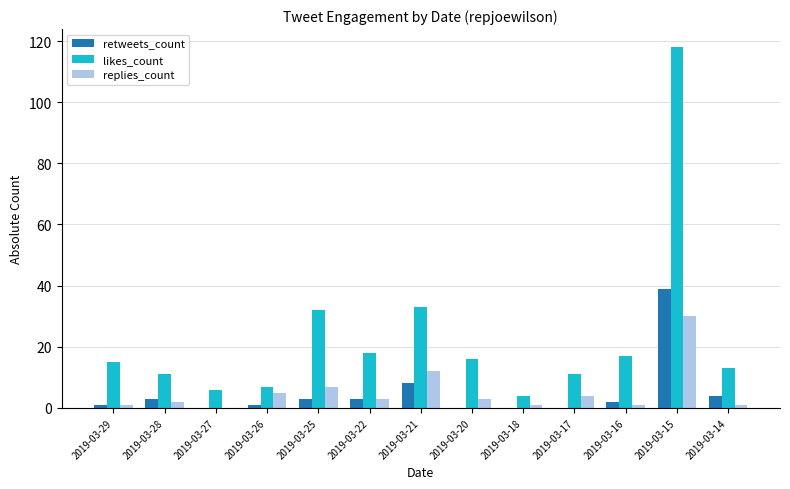

What are all the series names shown in the legend?

retweets_count, likes_count, replies_count